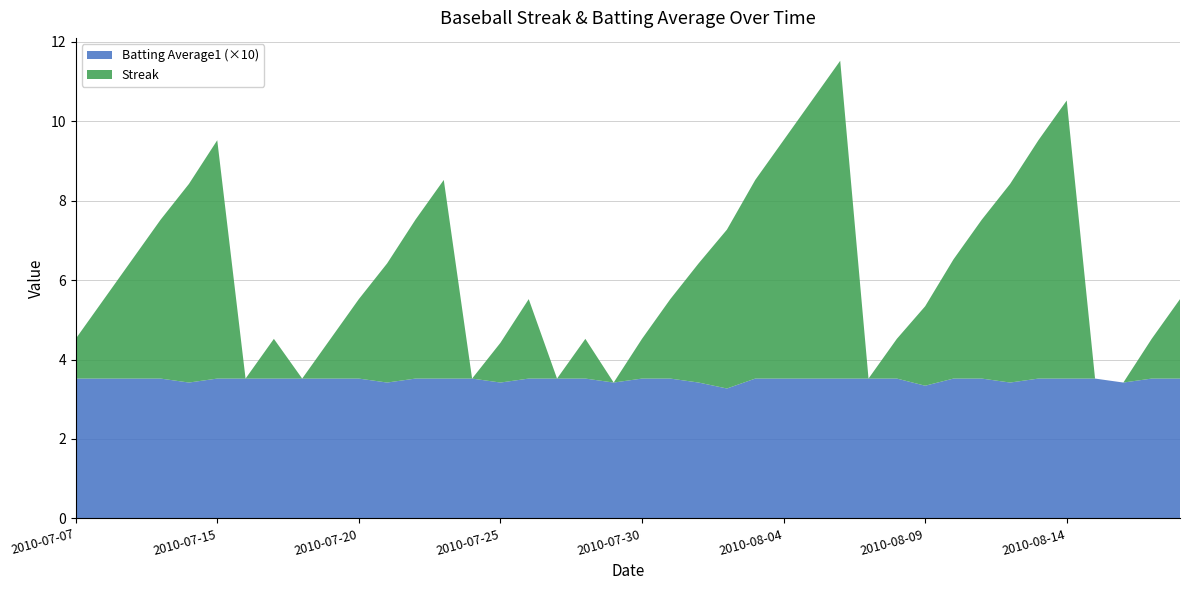

Reading left to right, extract all data points from this chart.

Streak: 1.0	2.0	3.0	4.0	5.0	6.0	0.0	1.0	0.0	1.0	2.0	3.0	4.0	5.0	0.0	1.0	2.0	0.0	1.0	0.0	1.0	2.0	3.0	4.0	5.0	6.0	7.0	8.0	0.0	1.0	2.0	3.0	4.0	5.0	6.0	7.0	0.0	0.0	1.0	2.0
Batting Average1: 0.4	0.4	0.4	0.4	0.3	0.4	0.4	0.4	0.4	0.4	0.4	0.3	0.4	0.4	0.4	0.3	0.4	0.4	0.4	0.3	0.4	0.4	0.3	0.3	0.4	0.4	0.4	0.4	0.4	0.4	0.3	0.4	0.4	0.3	0.4	0.4	0.4	0.3	0.4	0.4